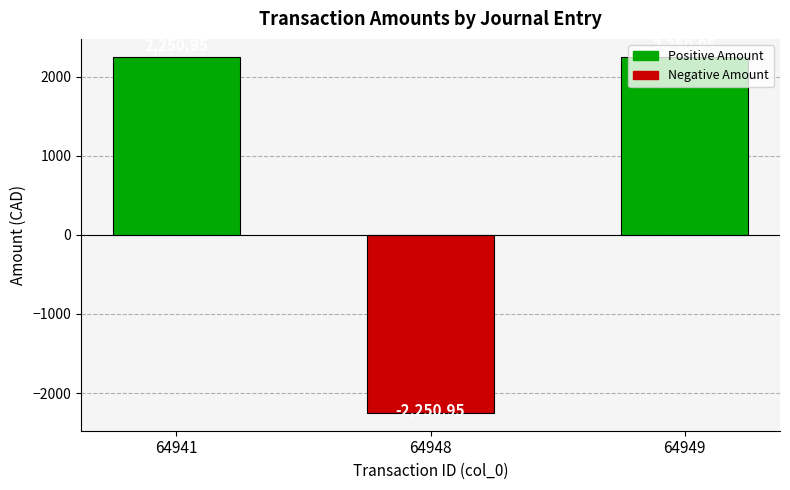

Which has a higher value, 64948 or 64949?

64949